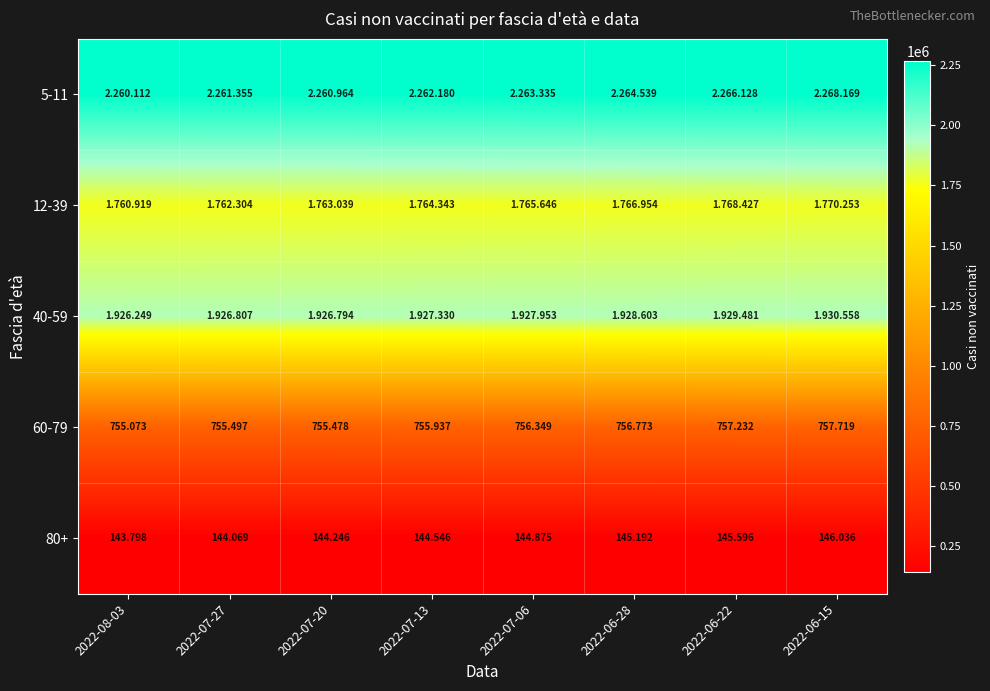

Is the value of 60-79 at 2022-07-20 greater than the value of 80+ at 2022-06-15?

Yes